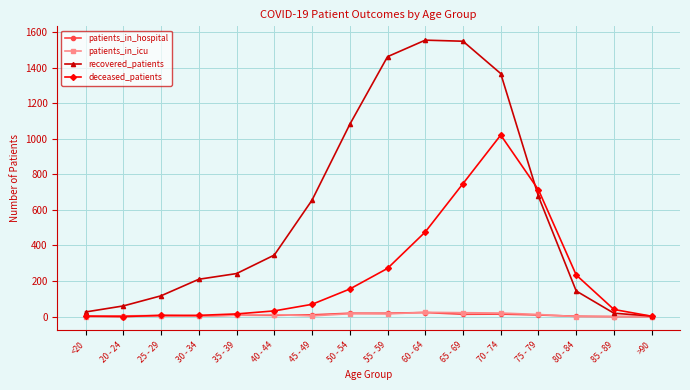

What is the label of the 10th point from the right?

45 - 49